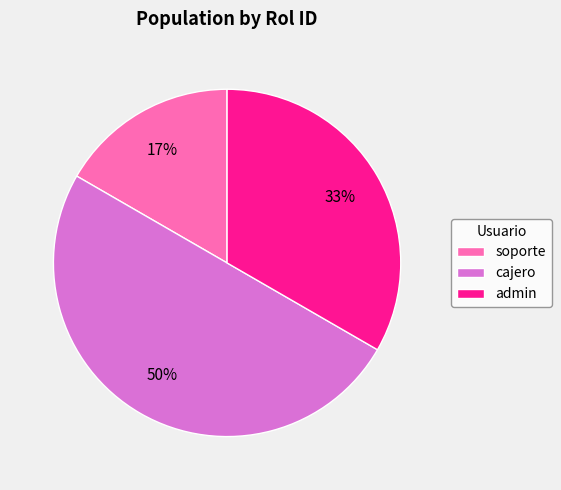

To the nearest percent, what is the average slice percentage?

33%